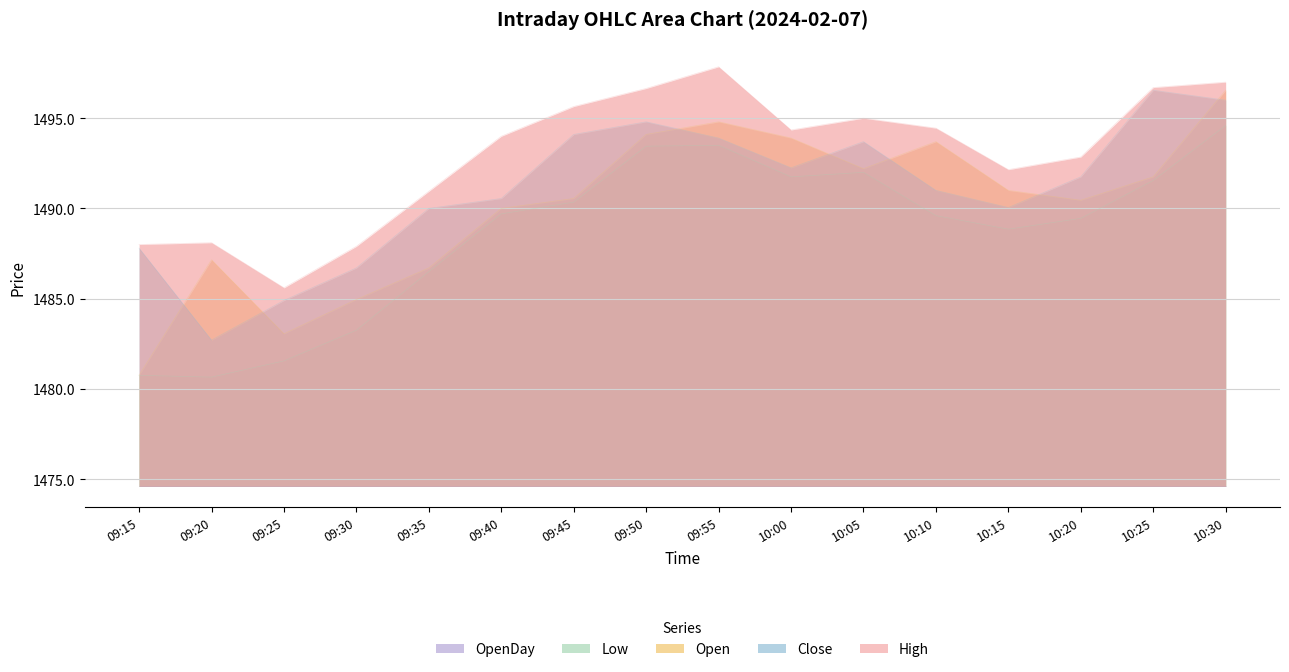

Which category has the highest value across all series?

09:55